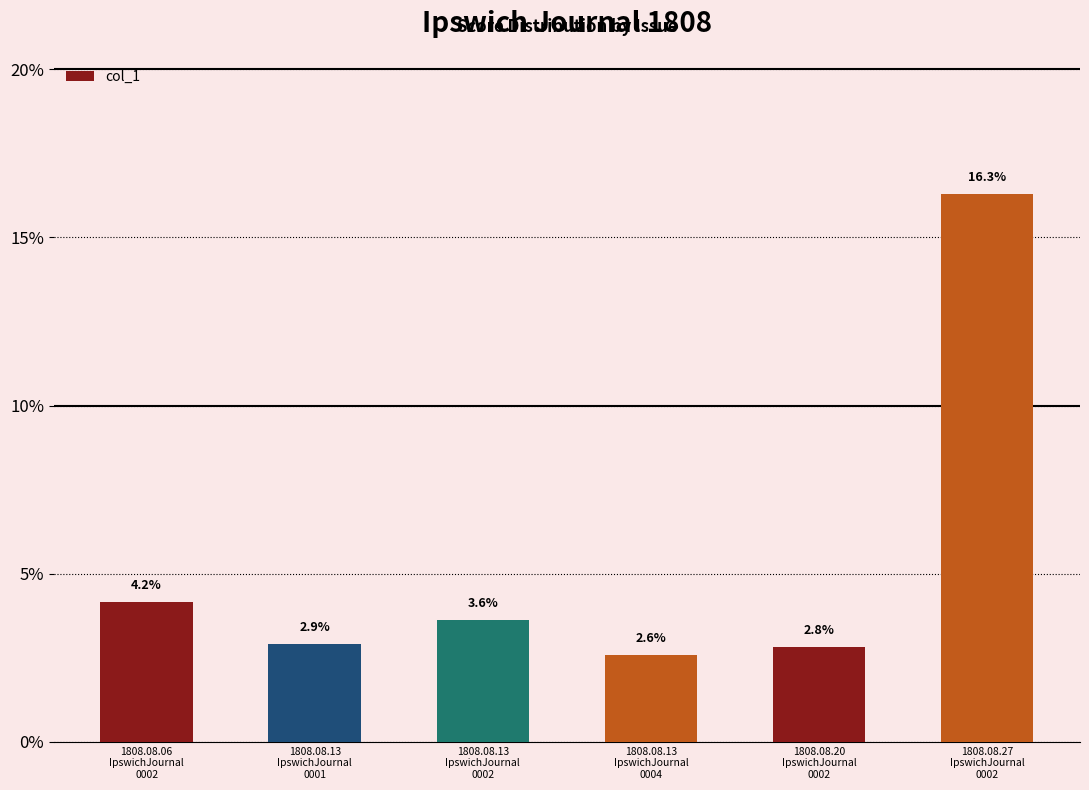

What is the label of the 6th bar from the left?

1808.08.27
IpswichJournal
0002